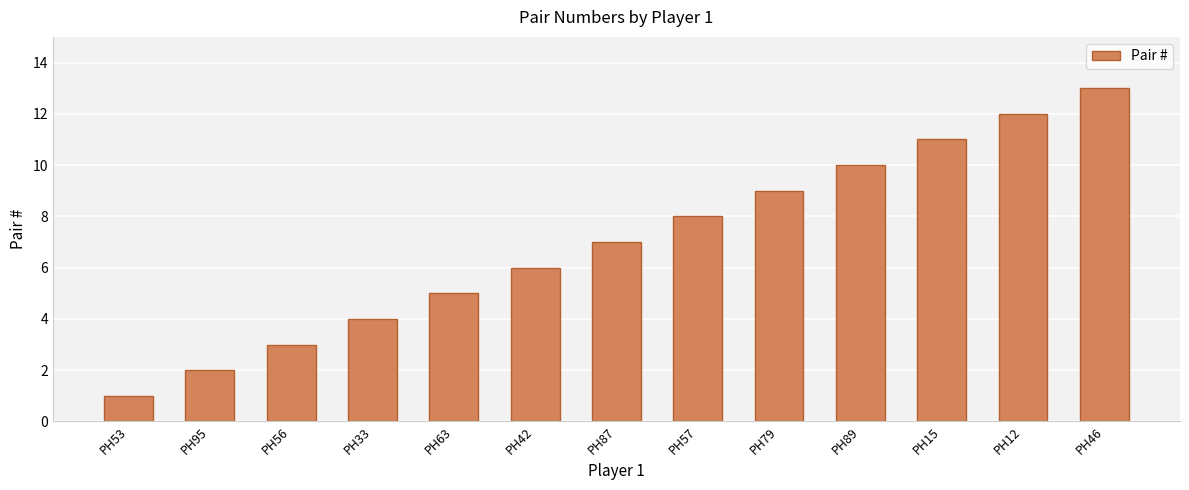

Which category has the lowest value across all series?

PH53